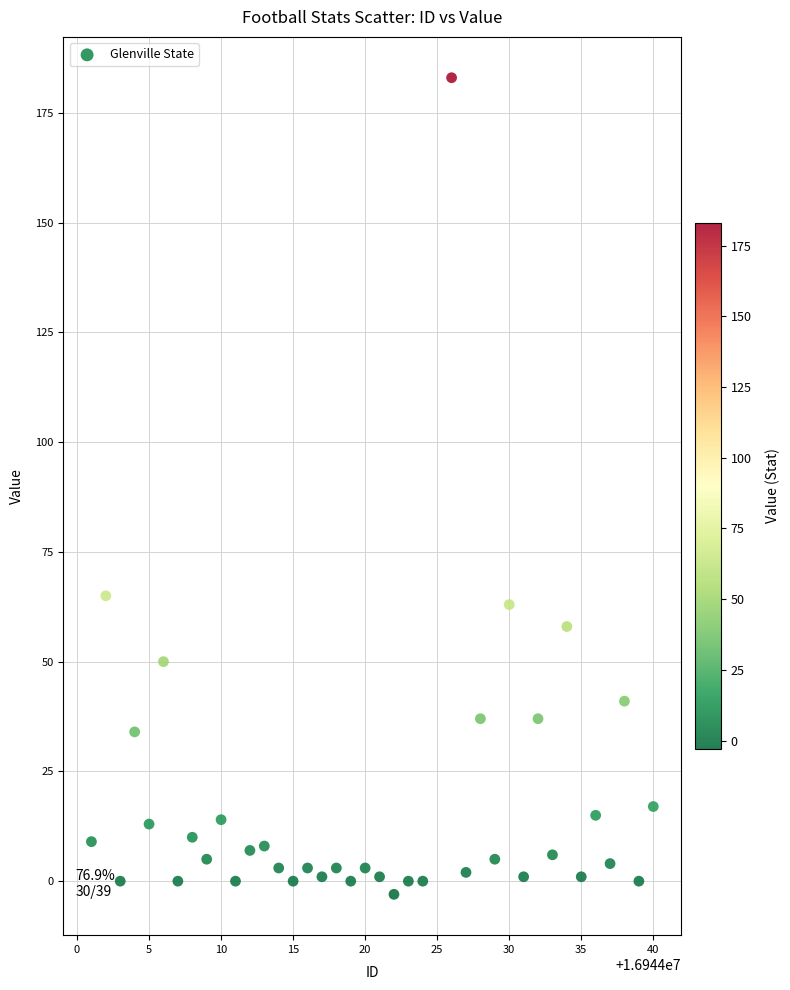

What is the range of X values (max minus min)?

39